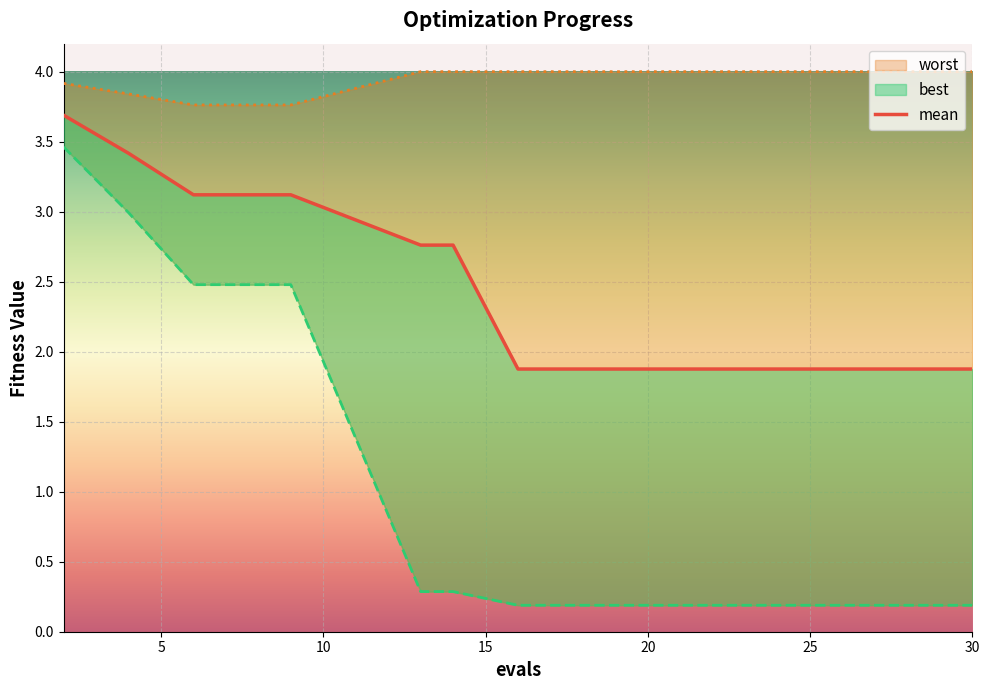

Which series has the largest total across all categories?

worst